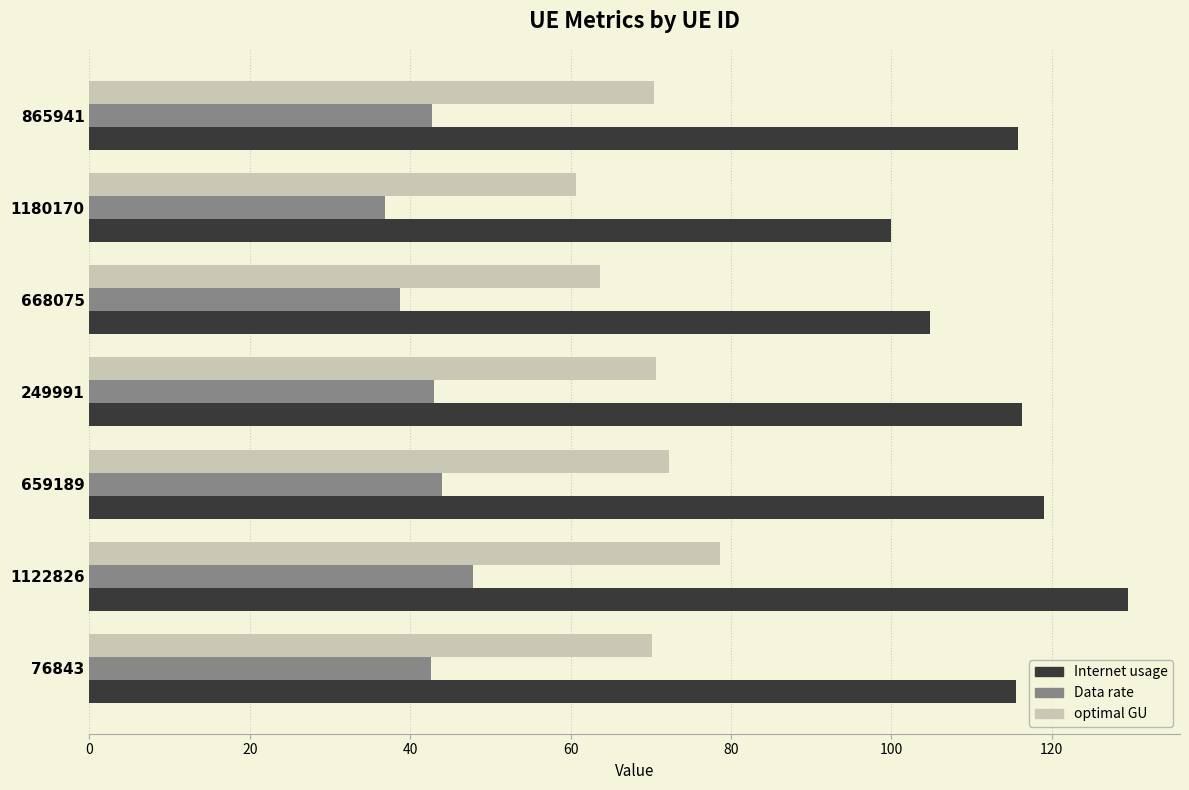

How many series are shown in this chart?

3